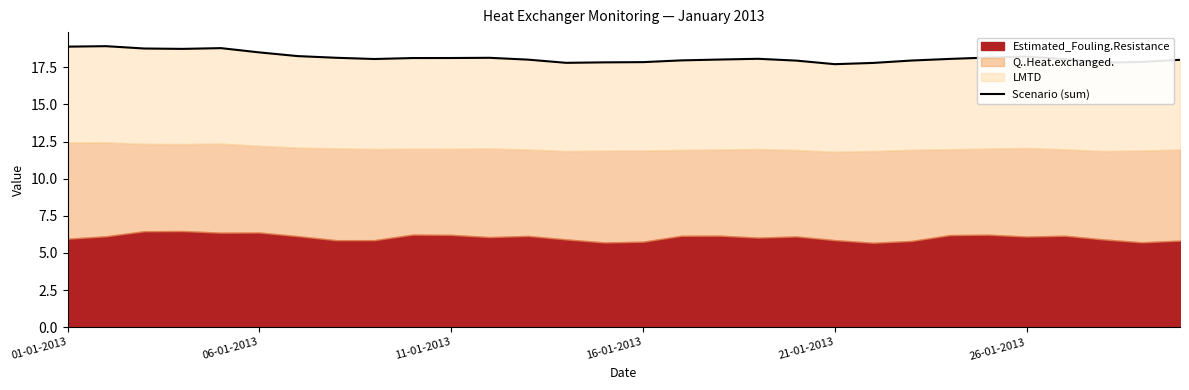

What position from the left is 01-01-2013?

1